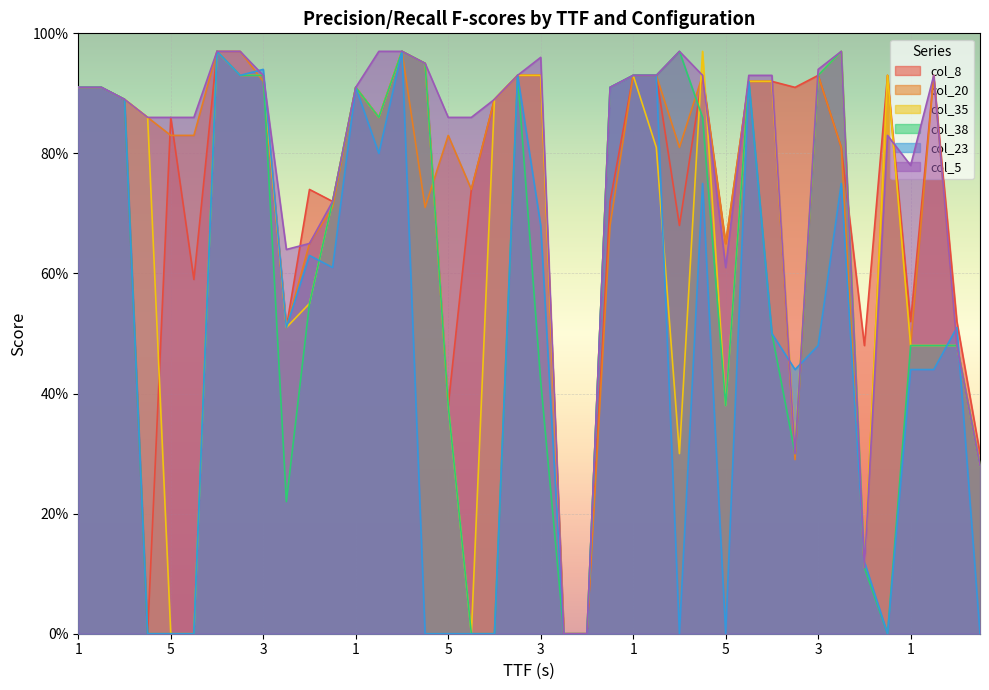

Which series has the largest total across all categories?

col_5